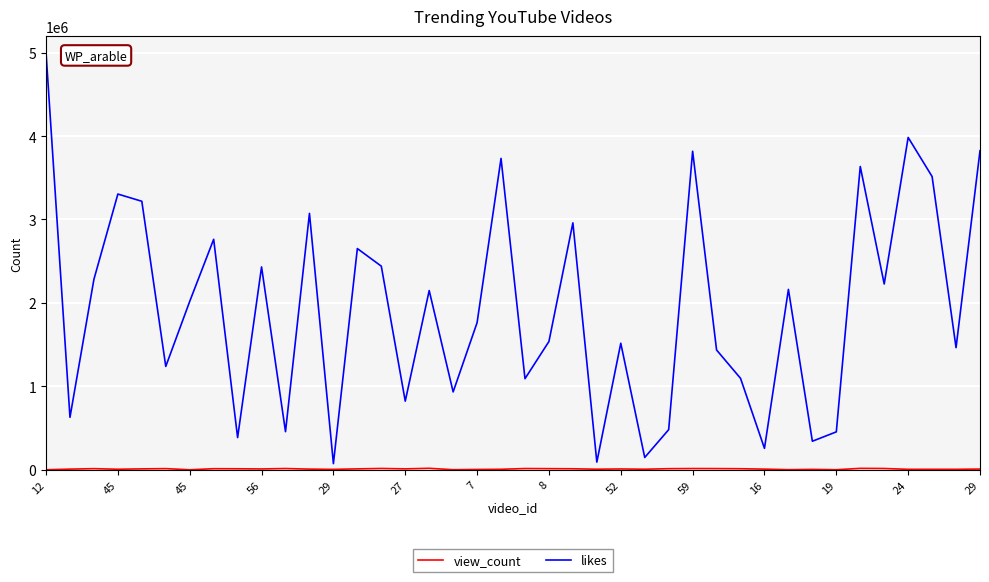

What is the difference between the maximum and minimum values in the likes series?

4926377